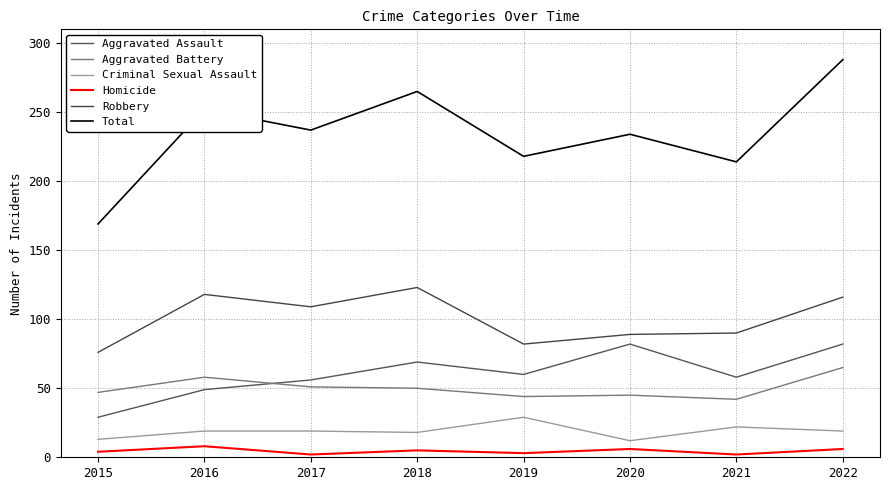

Reading left to right, extract all data points from this chart.

Aggravated Assault: 29	49	56	69	60	82	58	82
Aggravated Battery: 47	58	51	50	44	45	42	65
Criminal Sexual Assault: 13	19	19	18	29	12	22	19
Homicide: 4	8	2	5	3	6	2	6
Robbery: 76	118	109	123	82	89	90	116
Total: 169	252	237	265	218	234	214	288